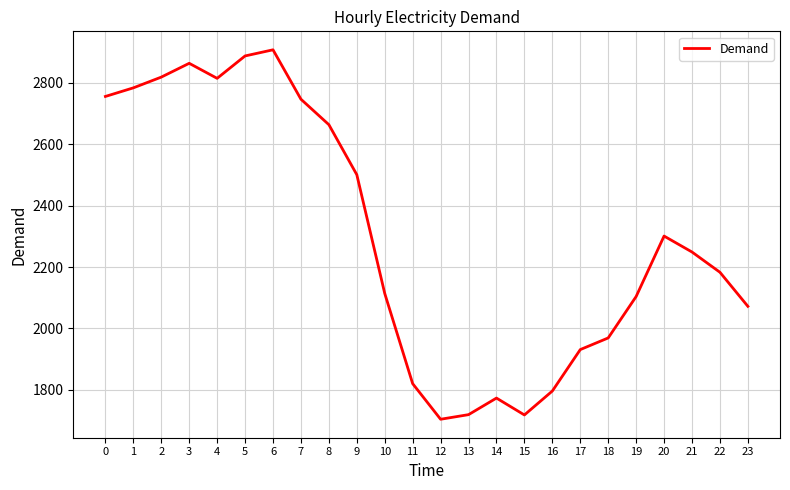

How many lines are shown in the chart?

1